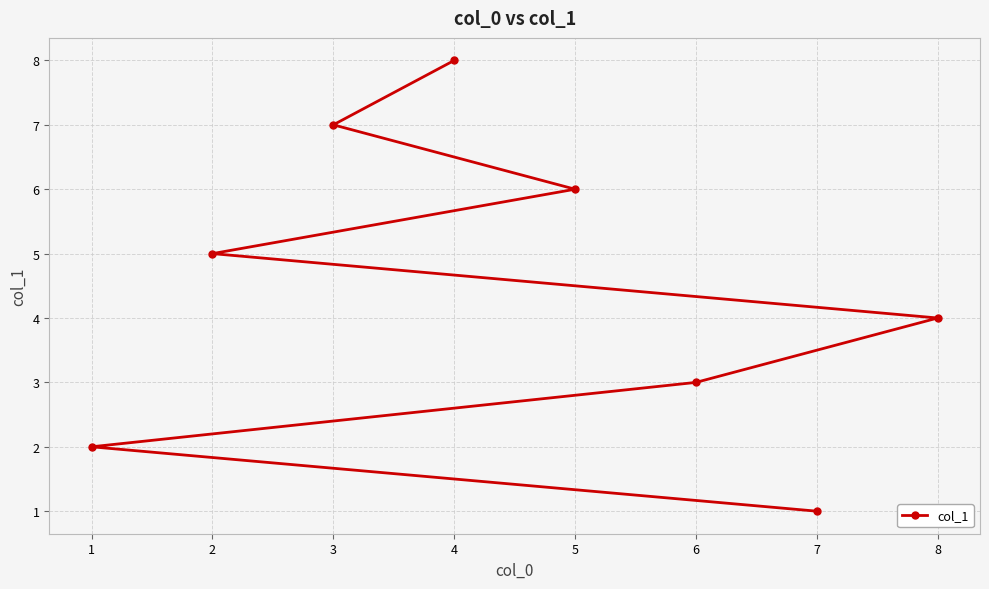

Where does the data first go above 5?

5